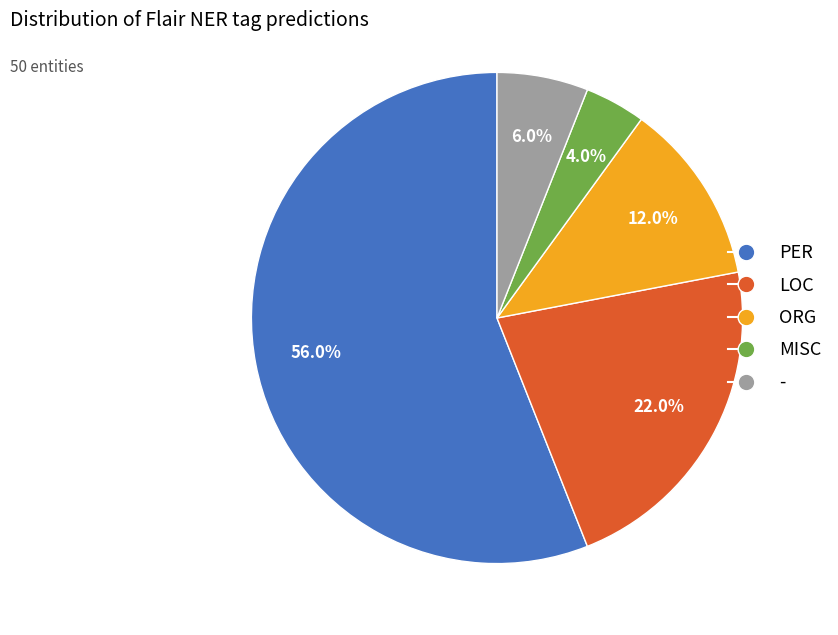

Is it true that LOC is 14% of the pie?

False